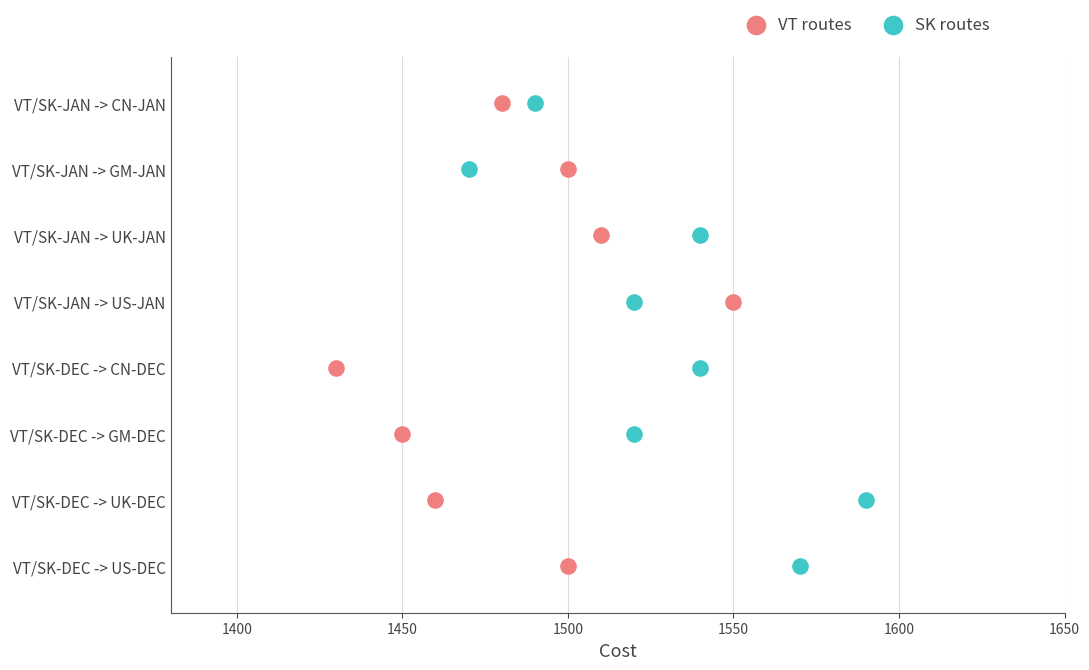

Which series reaches the maximum Y coordinate?

VT routes